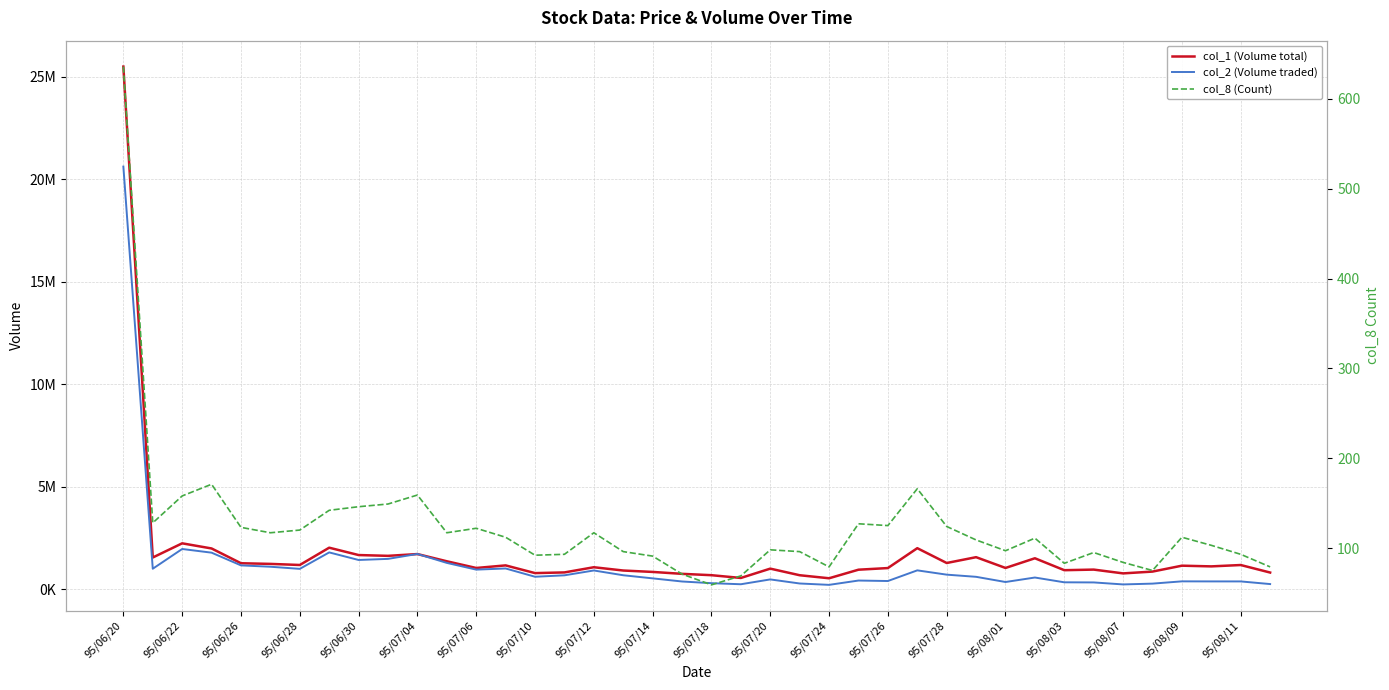

How many data points in col_8 (Count) are above 112?

18